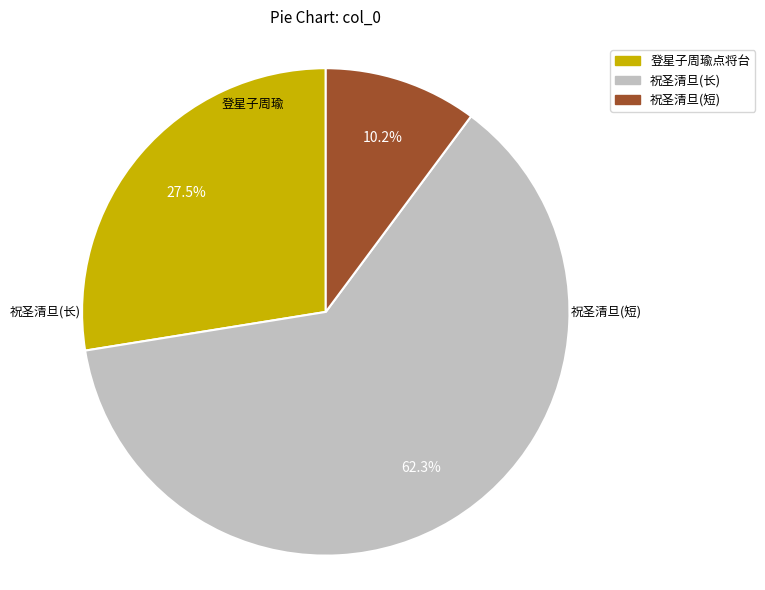

Does any single category account for the majority?

Yes